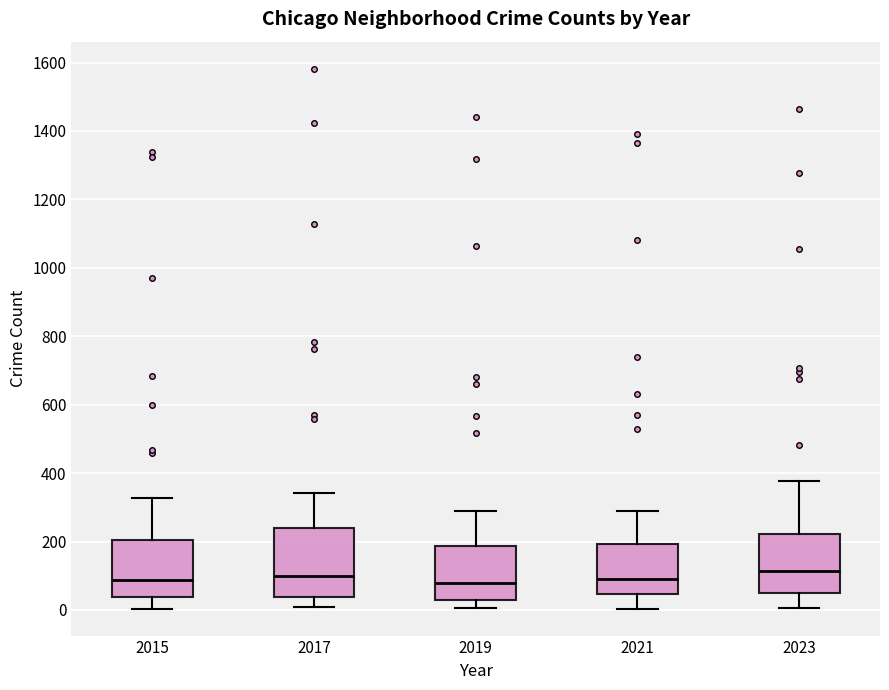

Reading left to right, transcribe this box plot: for each box, give where its median line is, the range the box spans, and where its two whiskers end, as read against the y-axis. The values are not printed on the chart, so give them approximately, as read against the axis.

2015: median 80, box 40 to 200, whiskers 0 to 320
2017: median 100, box 40 to 240, whiskers 0 to 340
2019: median 80, box 40 to 180, whiskers 0 to 300
2021: median 100, box 40 to 200, whiskers 0 to 300
2023: median 120, box 40 to 220, whiskers 0 to 380